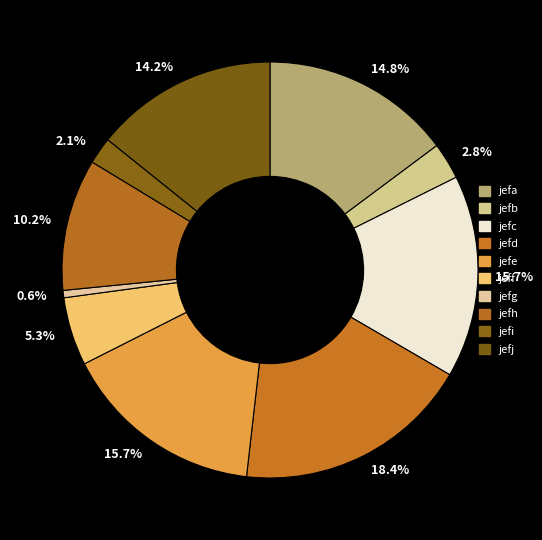

How many slices are in this pie chart?

10